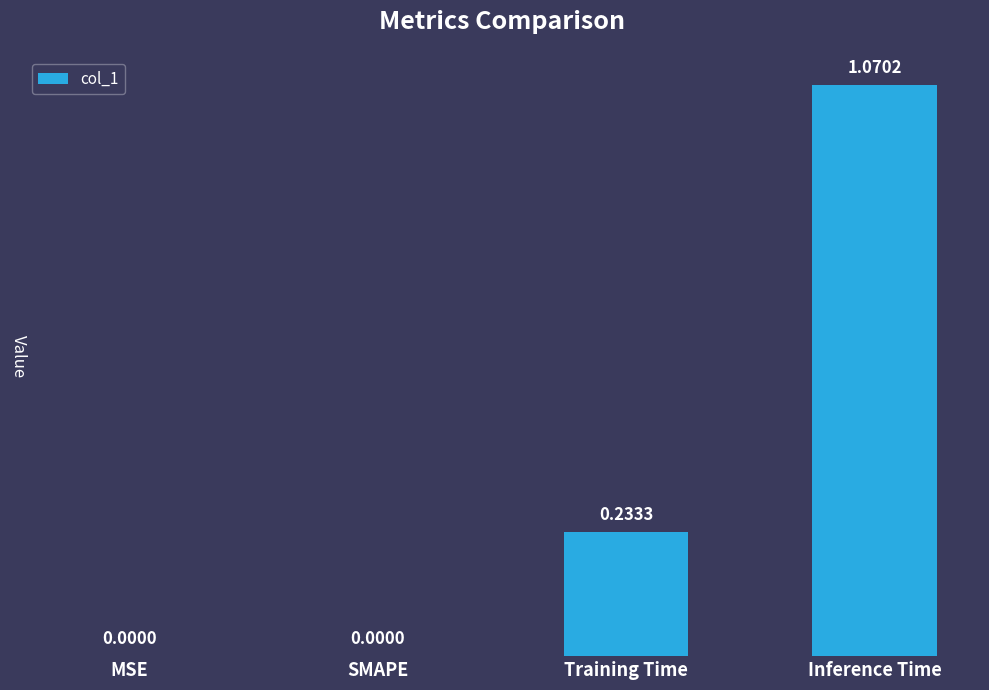

What is the change in value from MSE to Inference Time?

+1.1